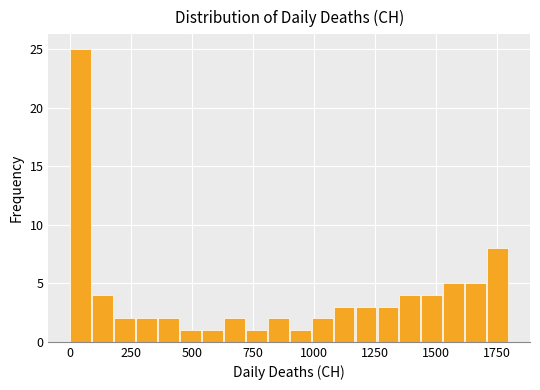

Around what value on the x-axis is the tallest bar? Give the approximate position of its centre, as read against the axis.

50